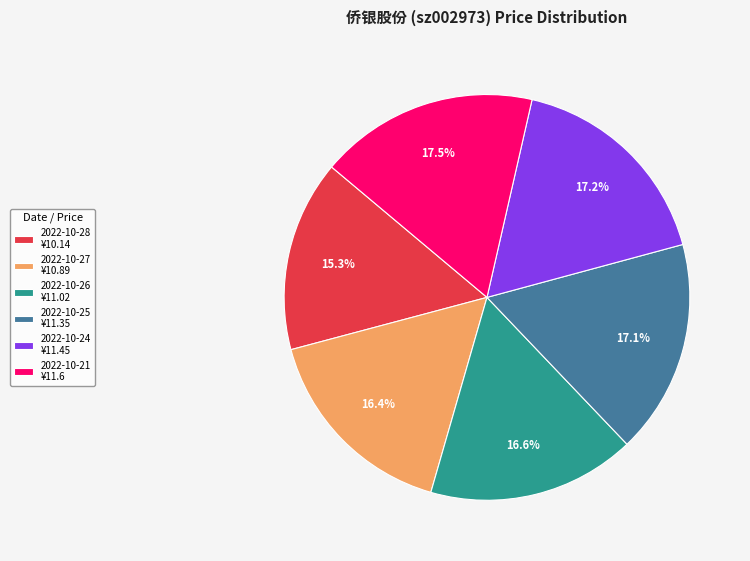

Which has a higher value, 2022-10-21 ¥11.6 or 2022-10-28 ¥10.14?

2022-10-21 ¥11.6